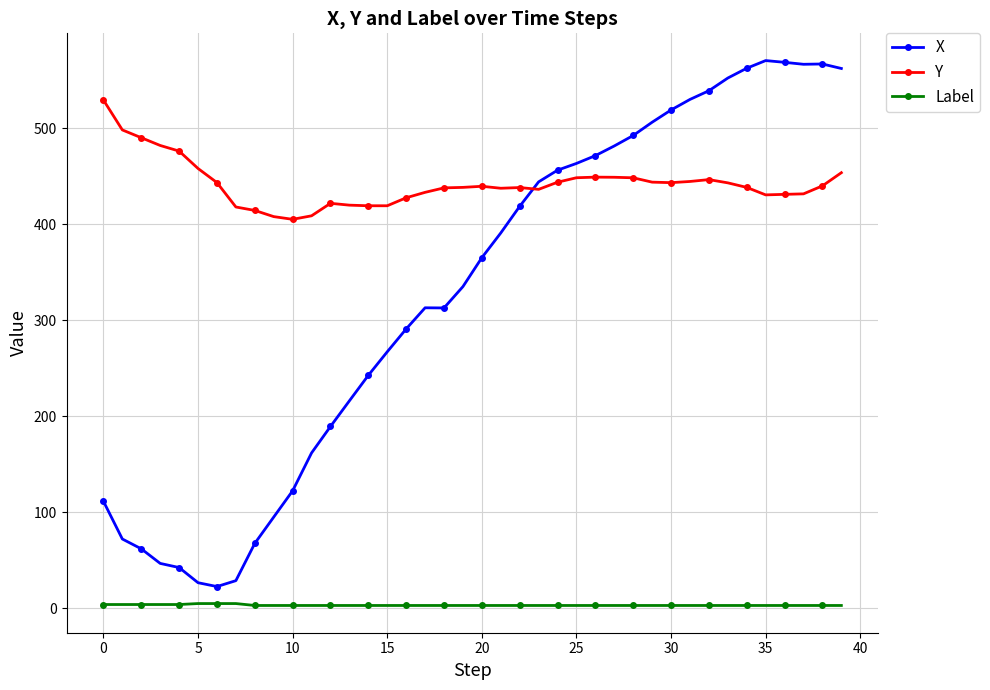

True or false: X and Label cross at least once.

False